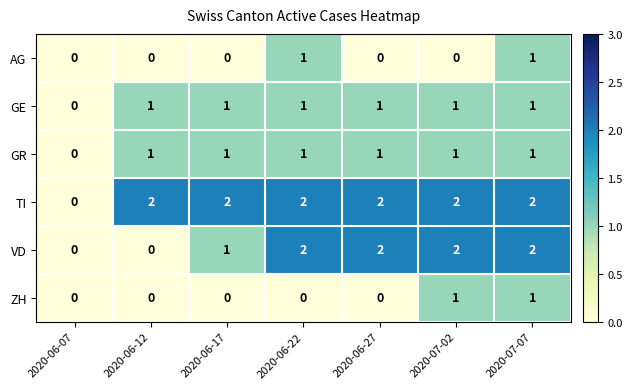

What is the greatest value displayed?

2